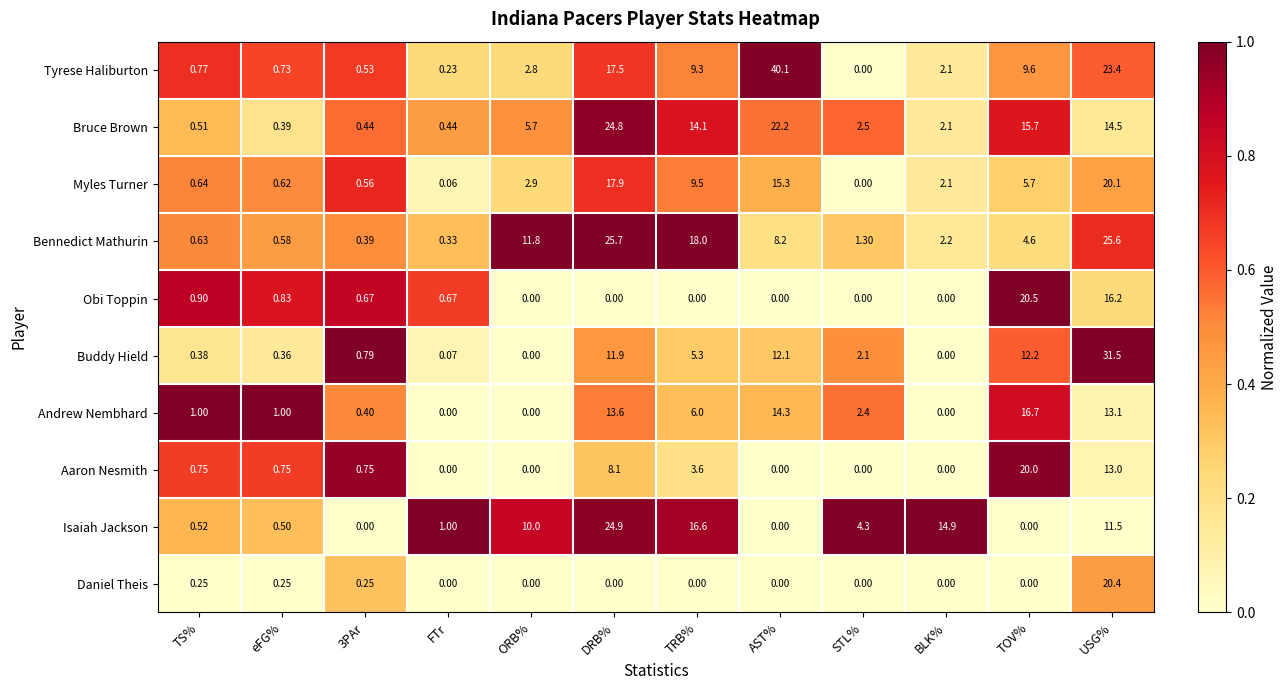

At which label does Buddy Hield first exceed 2?

DRB%